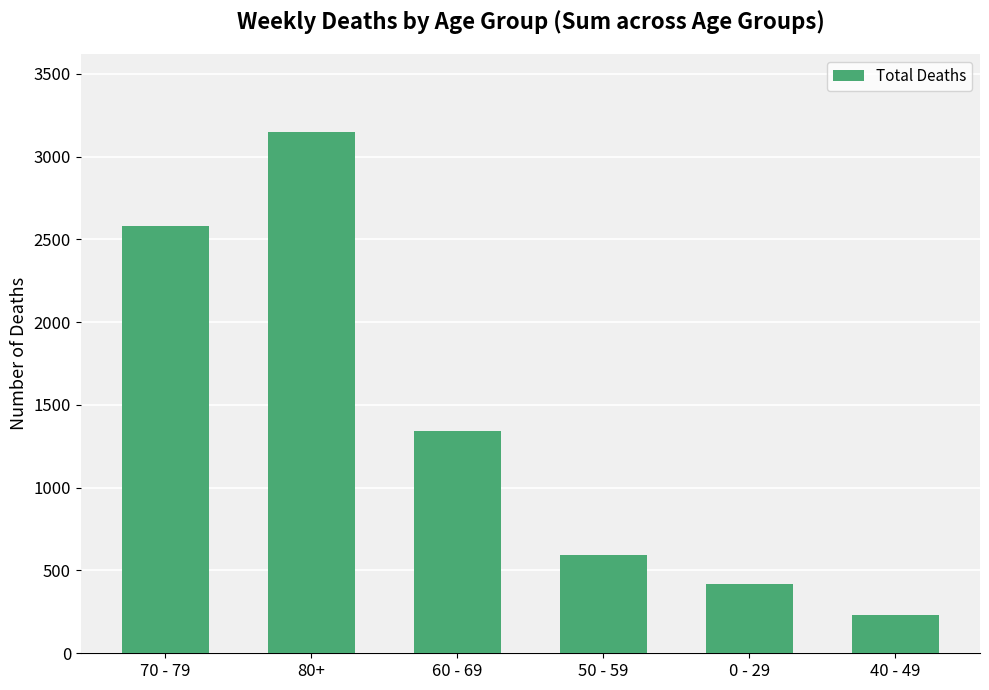

Count the number of categories in the chart.

6